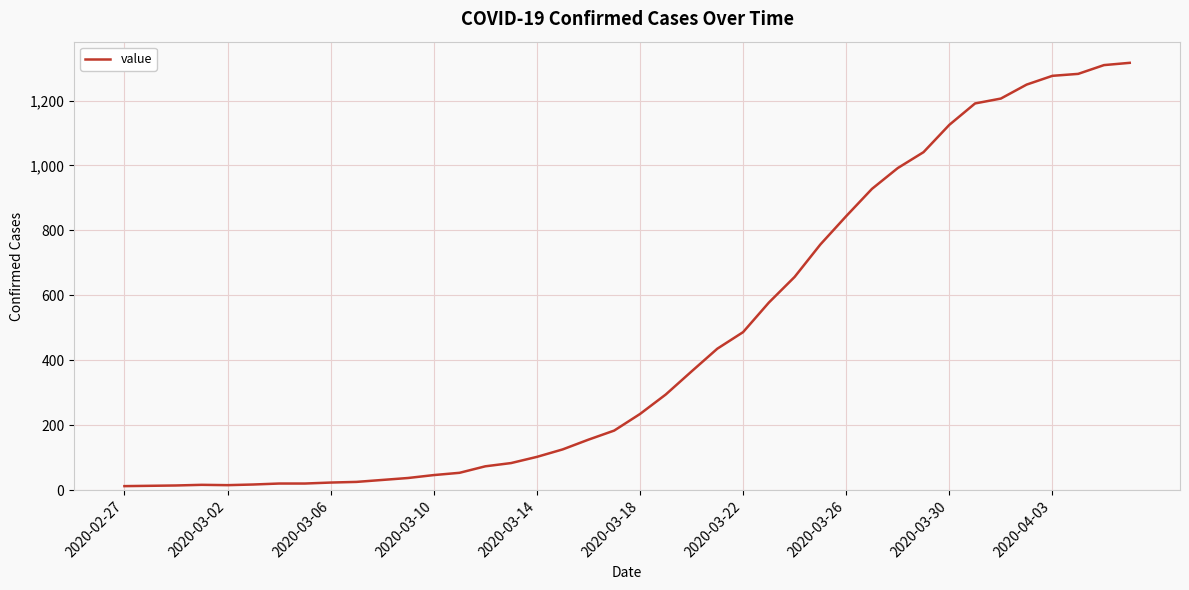

What is the average value?

466